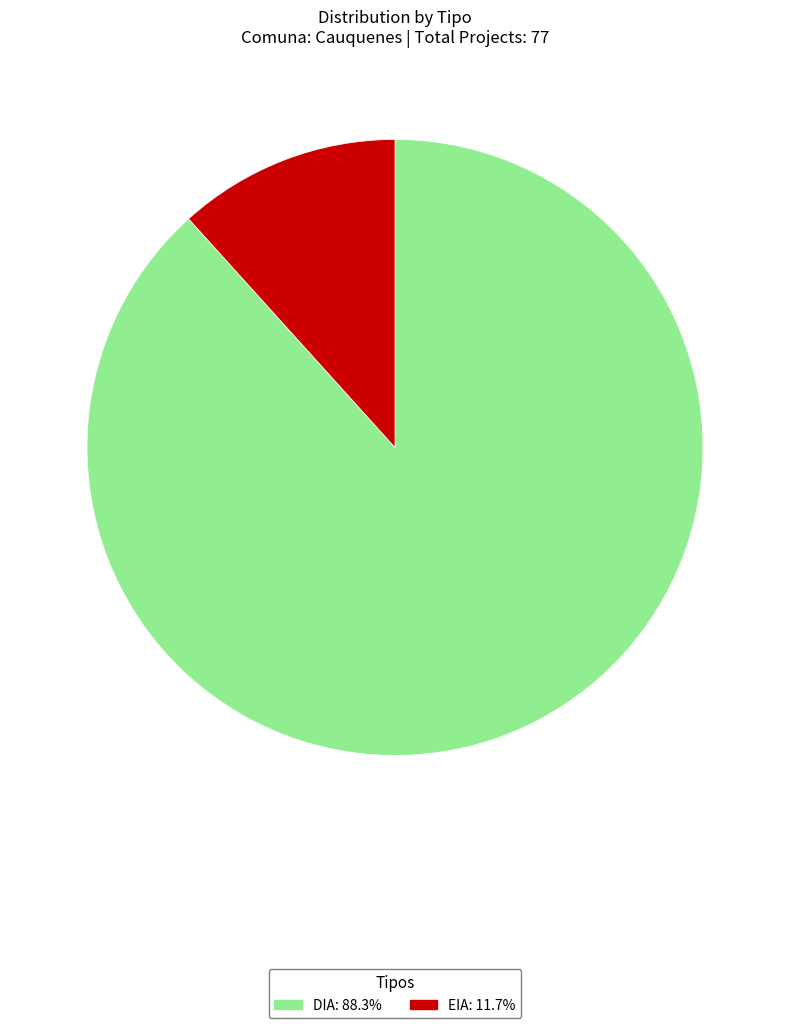

Combined, do EIA and DIA account for over 50%?

Yes